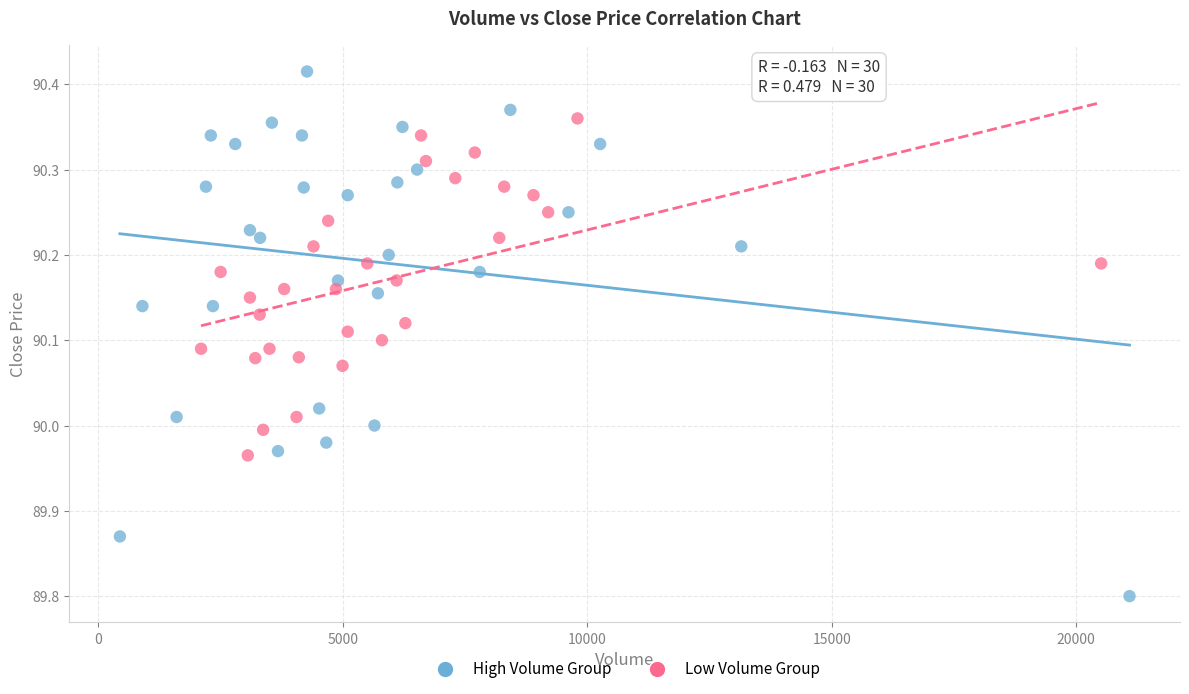

Which series reaches the minimum Y coordinate?

High Volume Group